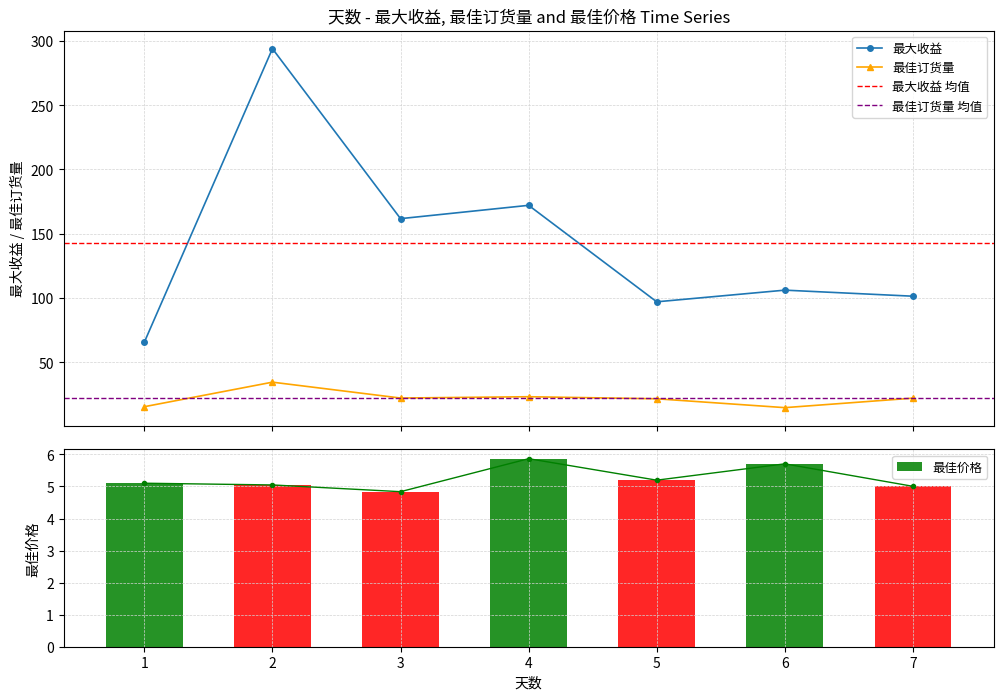

How many values in the 最佳订货量 series are below 22?

3